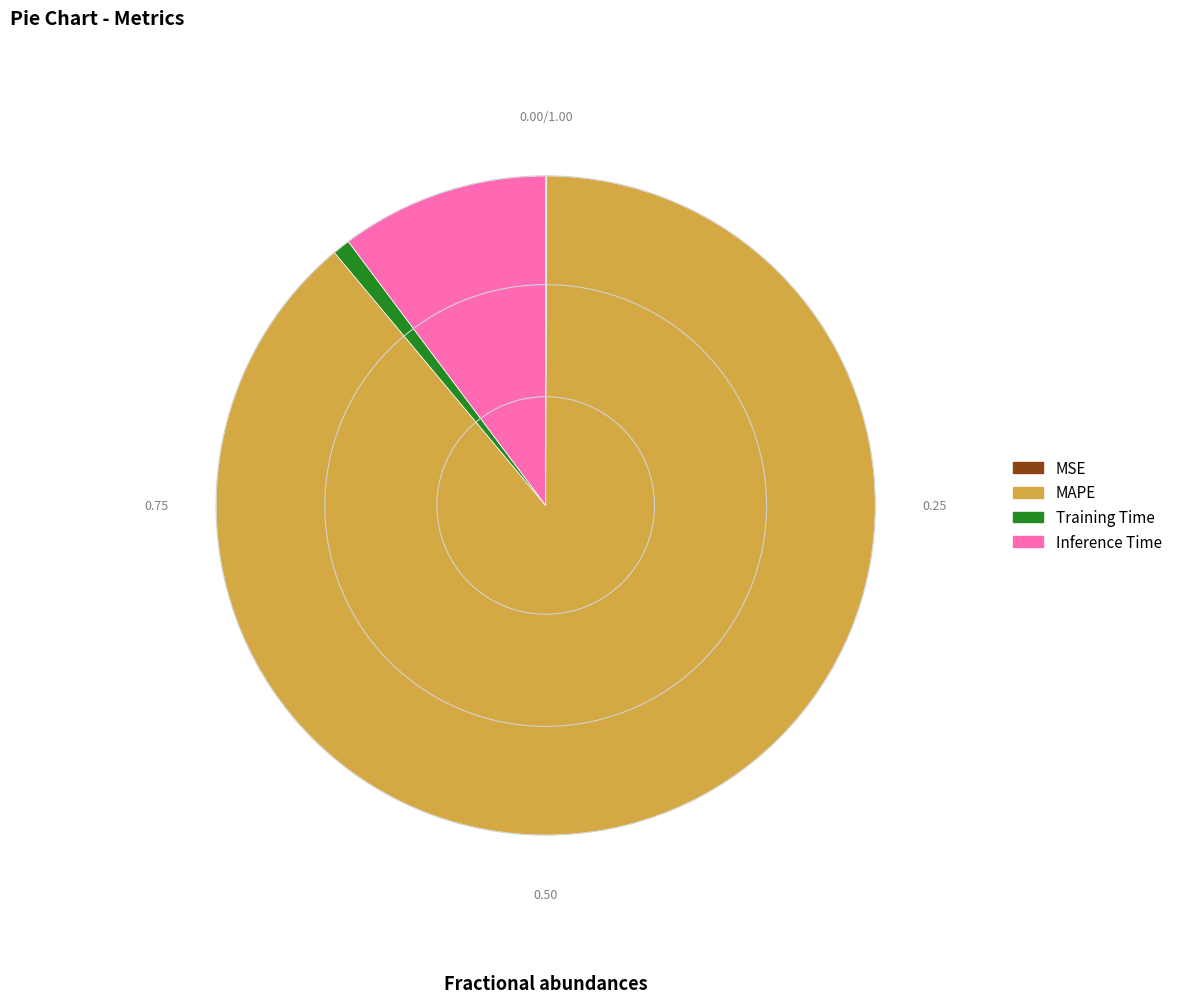

Is there a majority slice in this chart?

Yes